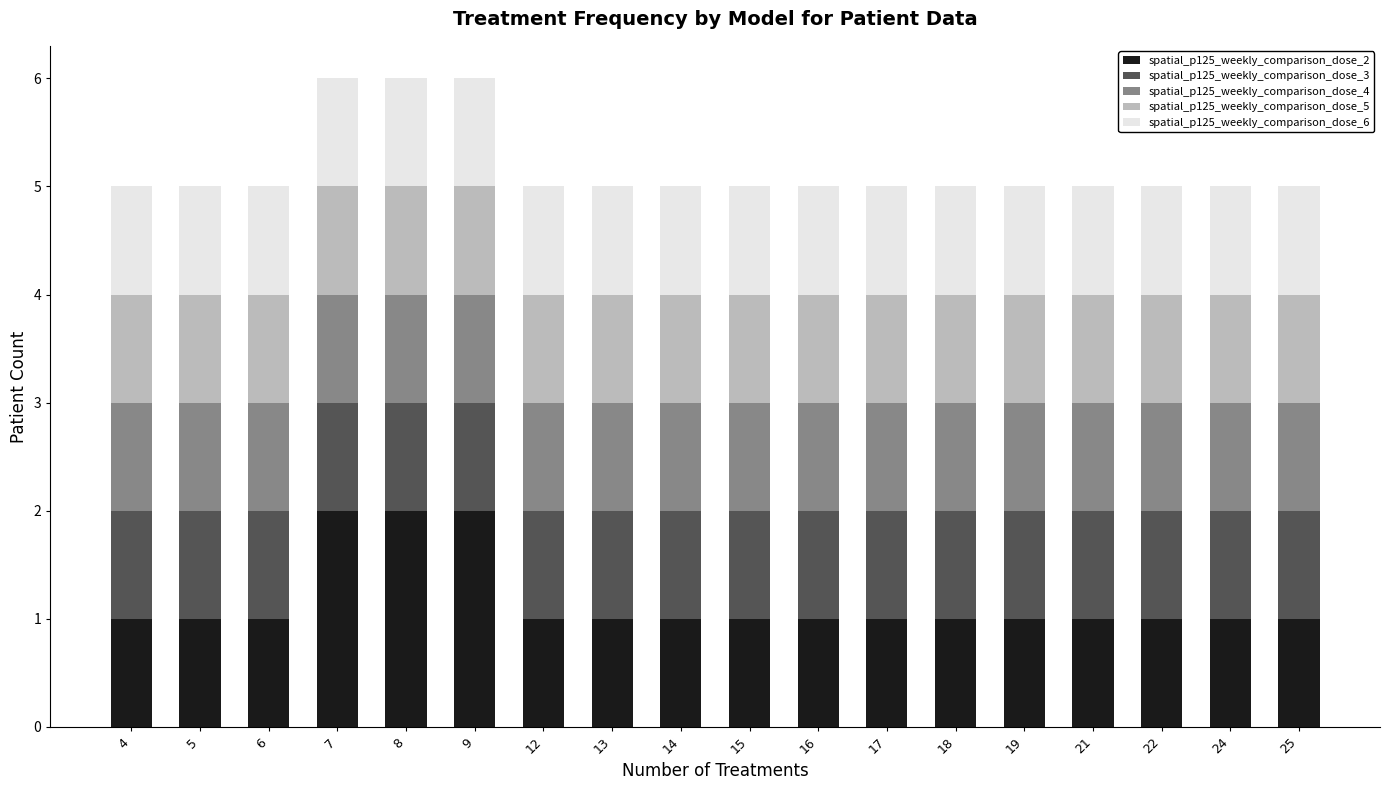

Are the bars grouped side by side (vs. stacked)?

No